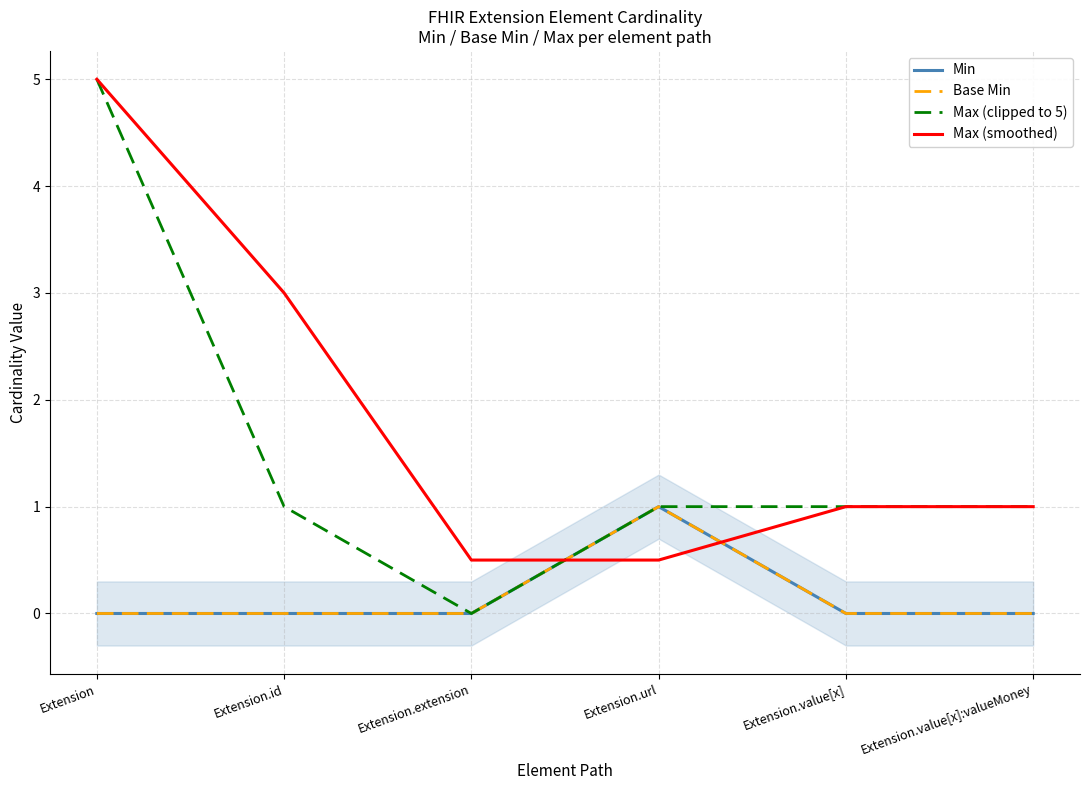

True or false: Max (clipped to 5) and Base Min cross at least once.

False